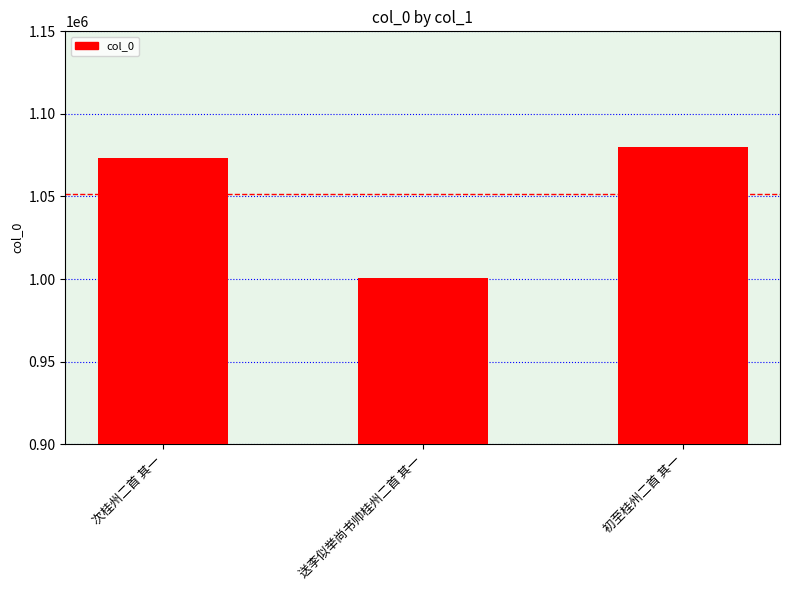

Reading right to left, list all the values displayed in this chart.

1079970	1000919	1073560